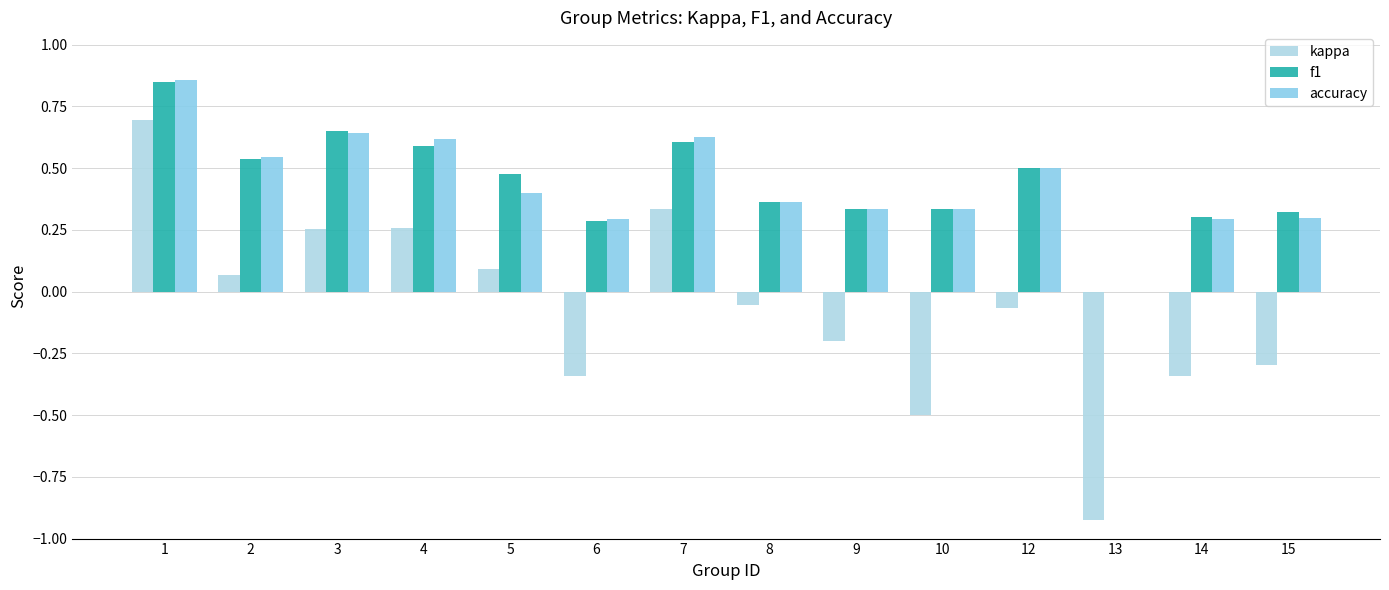

Count the number of categories in the chart.

14